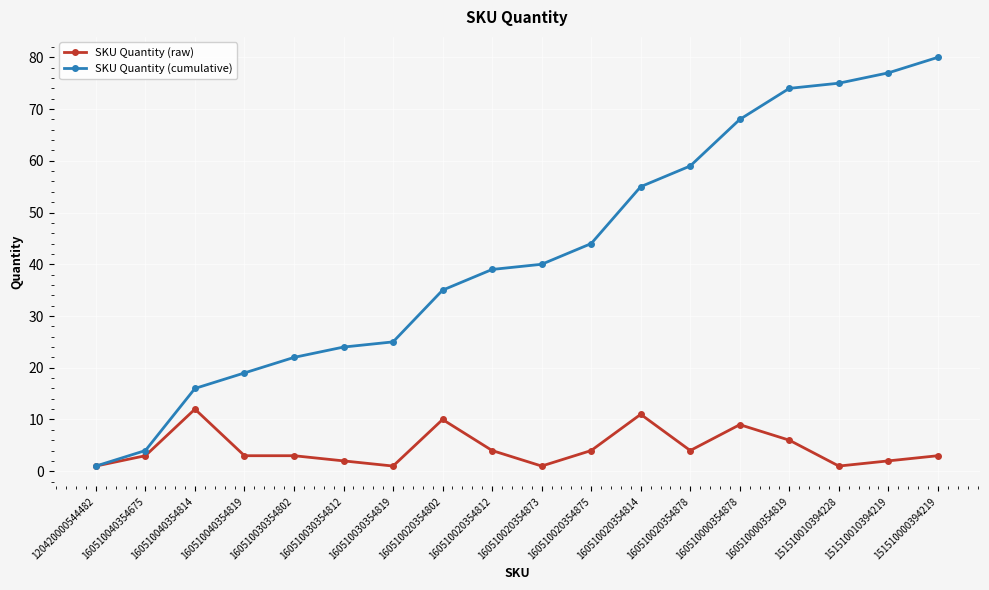

At which category does the chart reach its peak across all series?

151510000394219